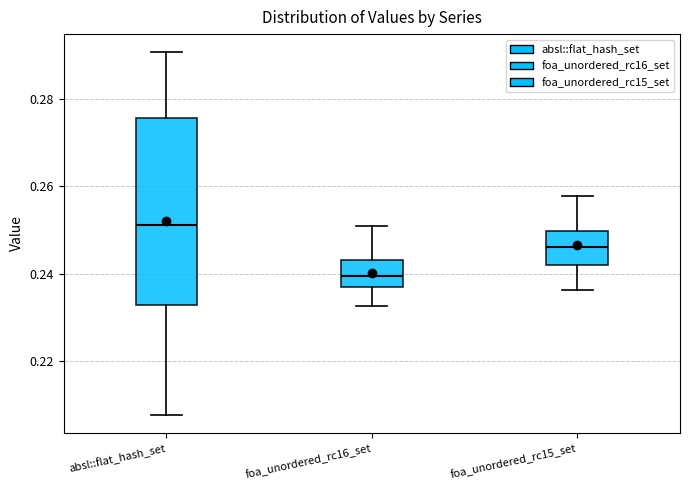

Where is the lower edge of the box for foa_unordered_rc15_set on the y-axis? The values are not printed on the chart, so give them approximately, as read against the axis.

0.242